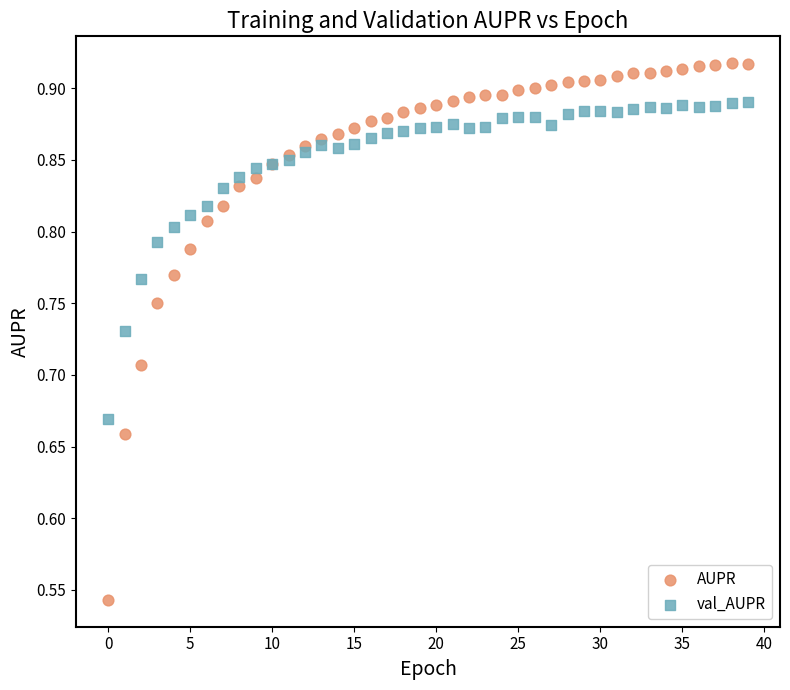

Which series has the largest Y range (max minus min)?

AUPR